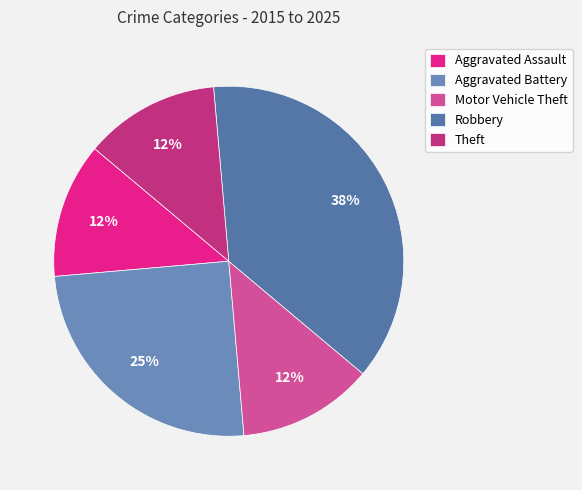

Does Robbery account for over 50% of the chart?

No